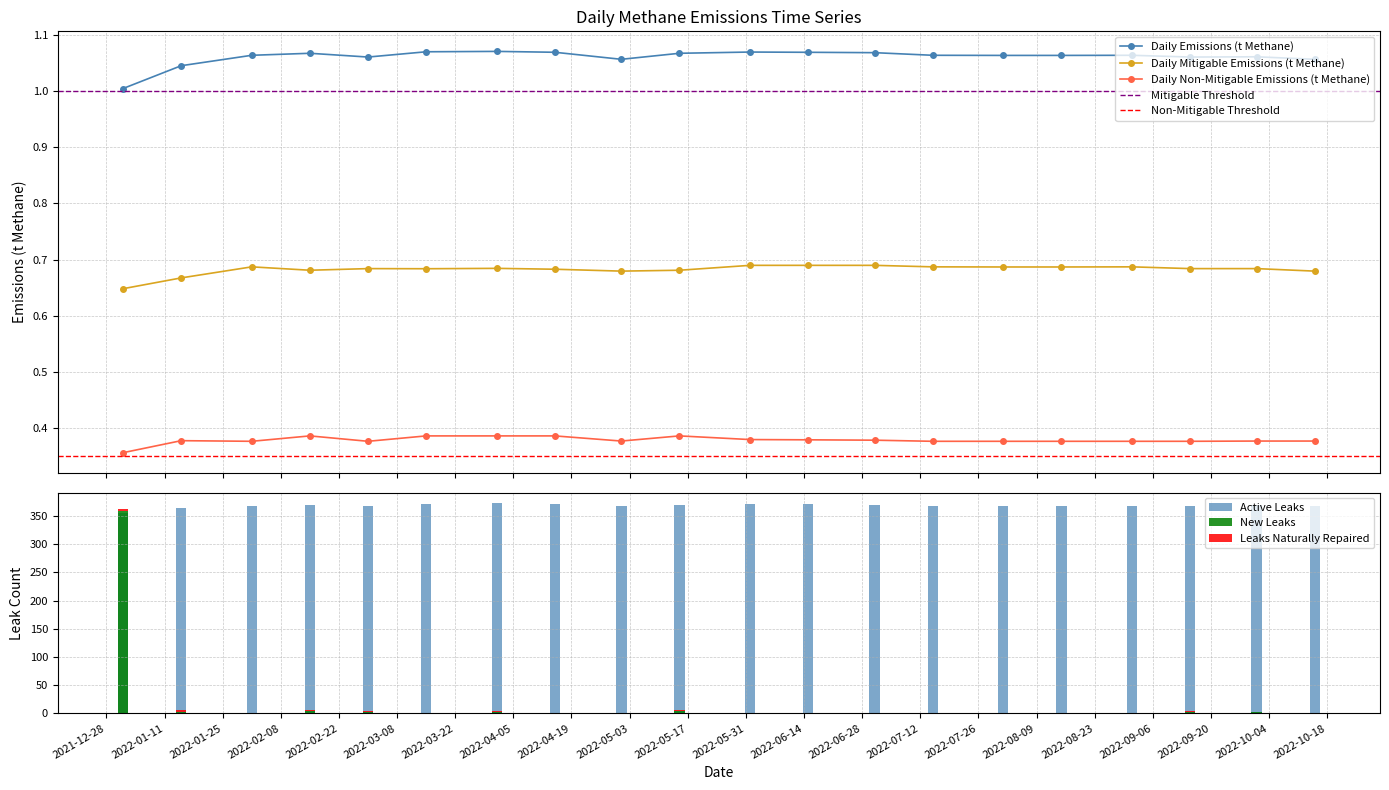

True or false: Daily Emissions (t Methane) has more than 1 interior local peaks.

True